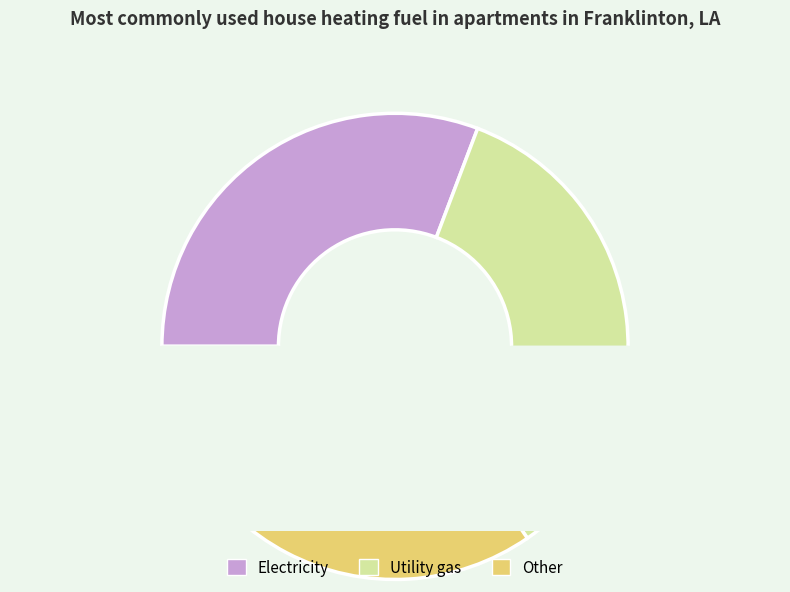

Is it true that Caption is 9% of the pie?

False